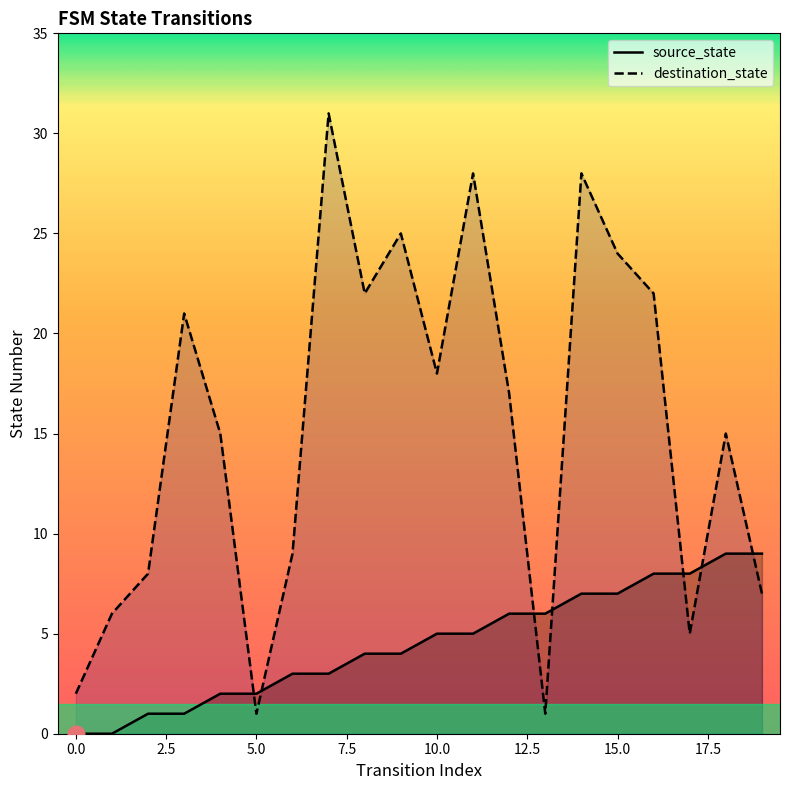

At 5.0, list the series in order from largest to smallest.

source_state, destination_state